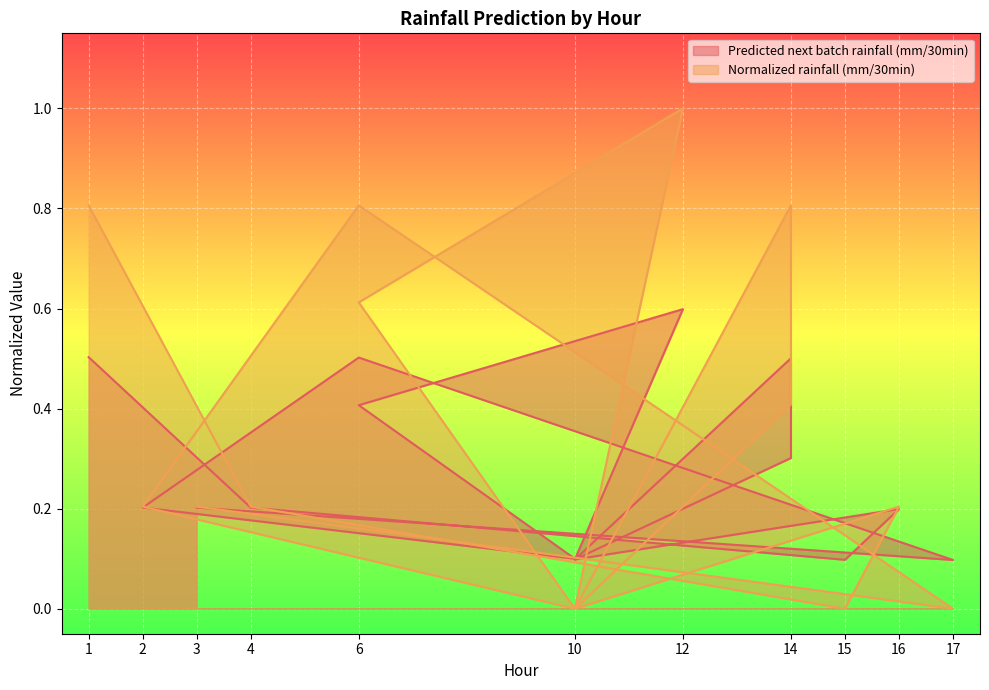

What is the sum of all Predicted next batch rainfall (mm/30min) values?

4.1